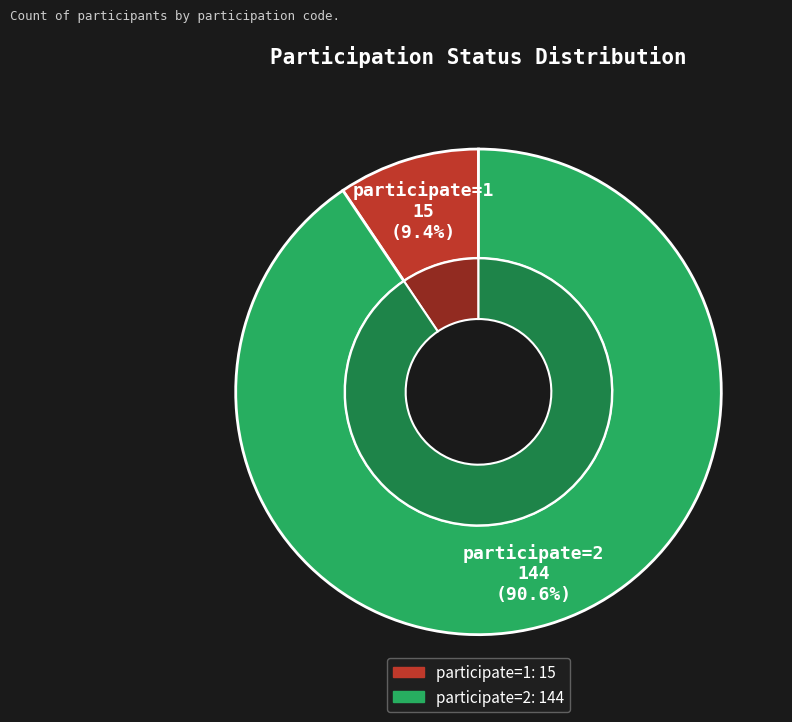

Which category has the smallest portion of the pie?

participate=1